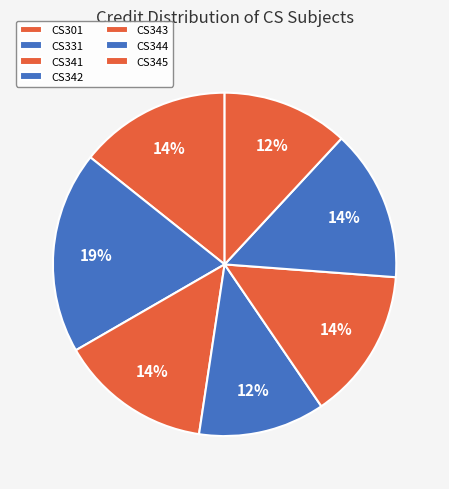

How many slices are in this pie chart?

7